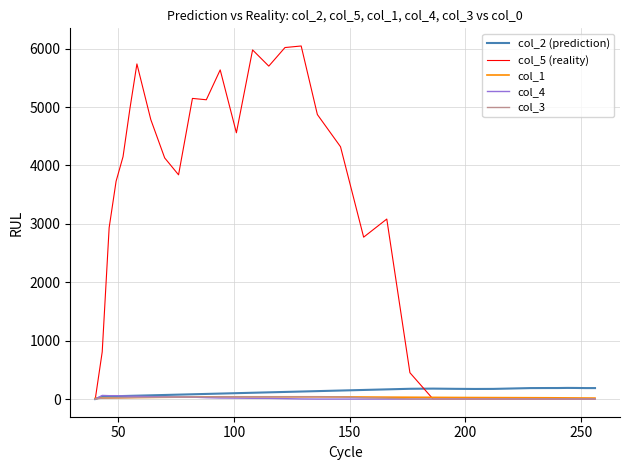

Which series has the largest range (max minus min)?

col_5 (reality)